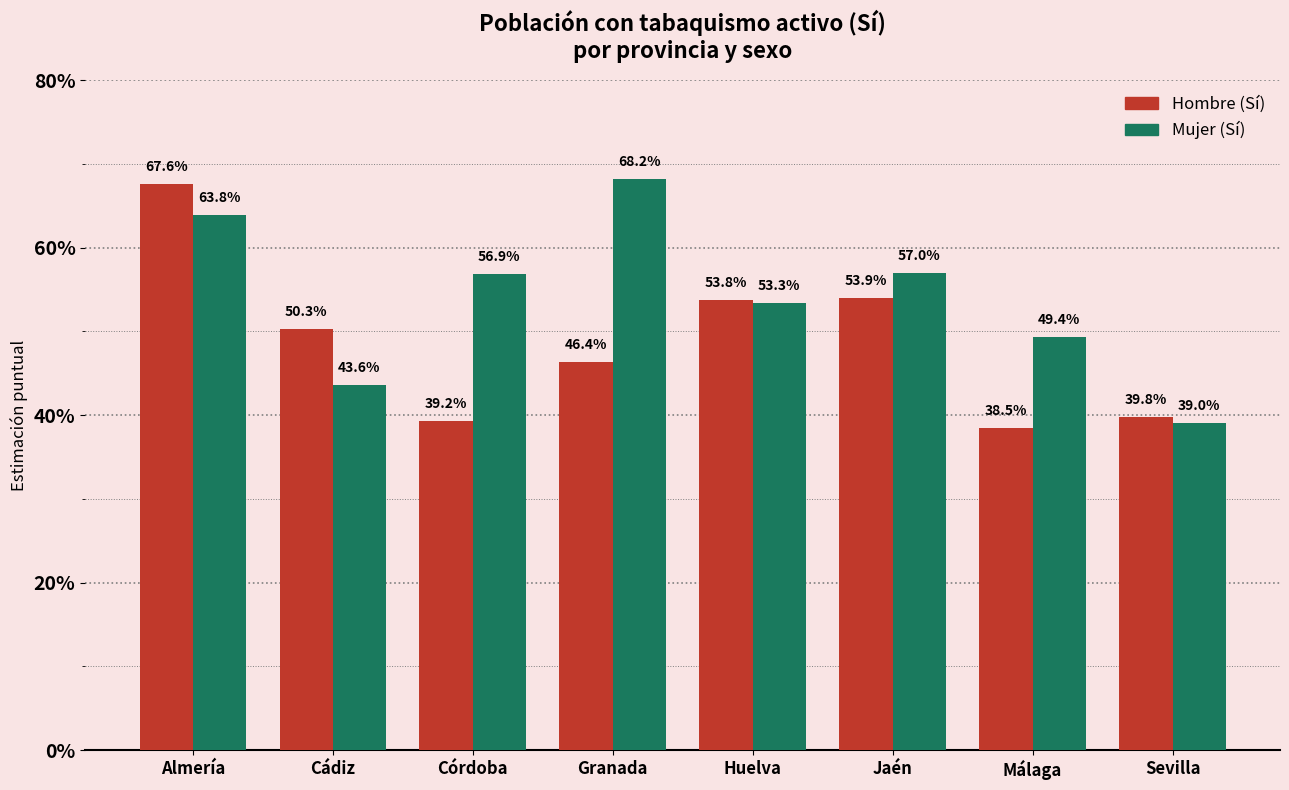

What is the label of the 7th bar from the left?

Málaga